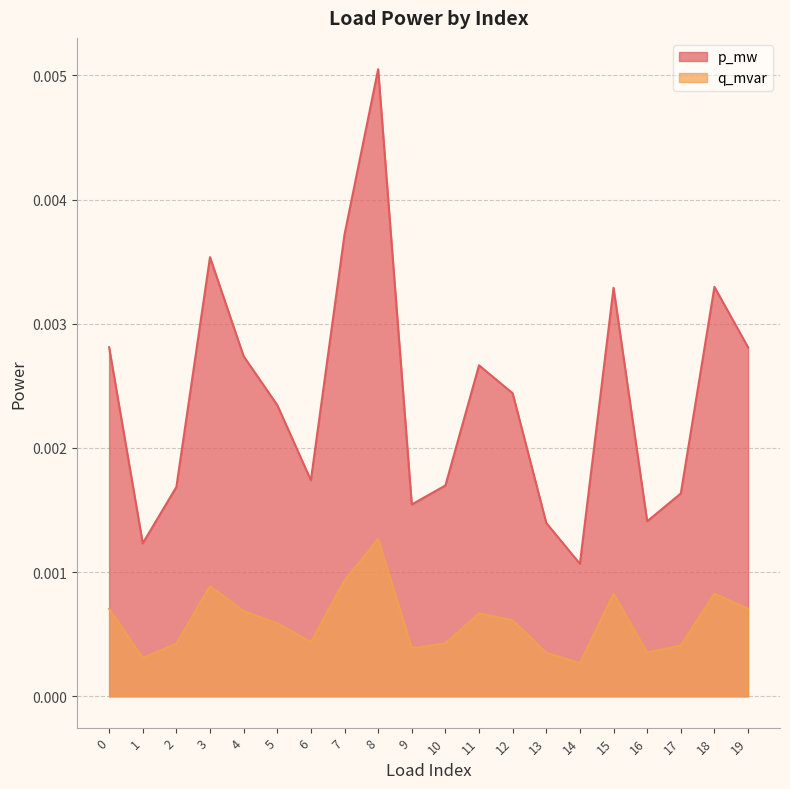

Where is the first local maximum for p_mw?

3